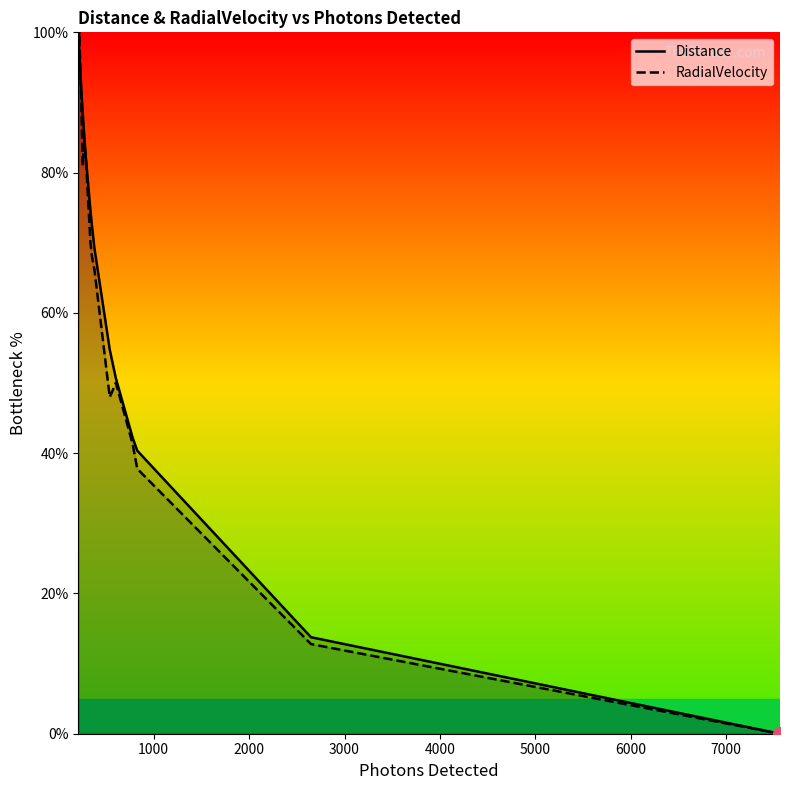

What is the maximum value for Distance?

100.0